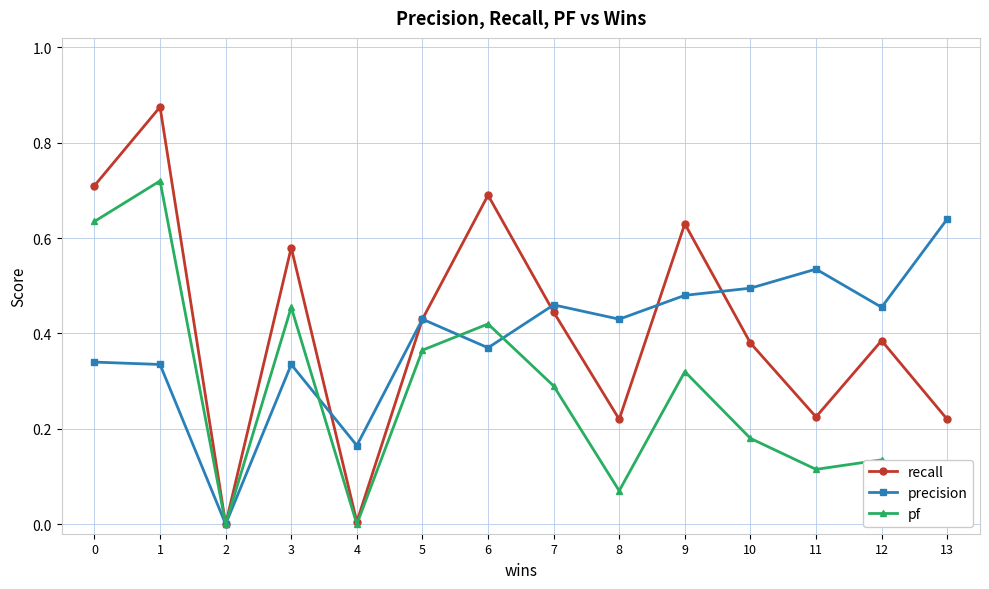

What are all the series names shown in the legend?

recall, precision, pf